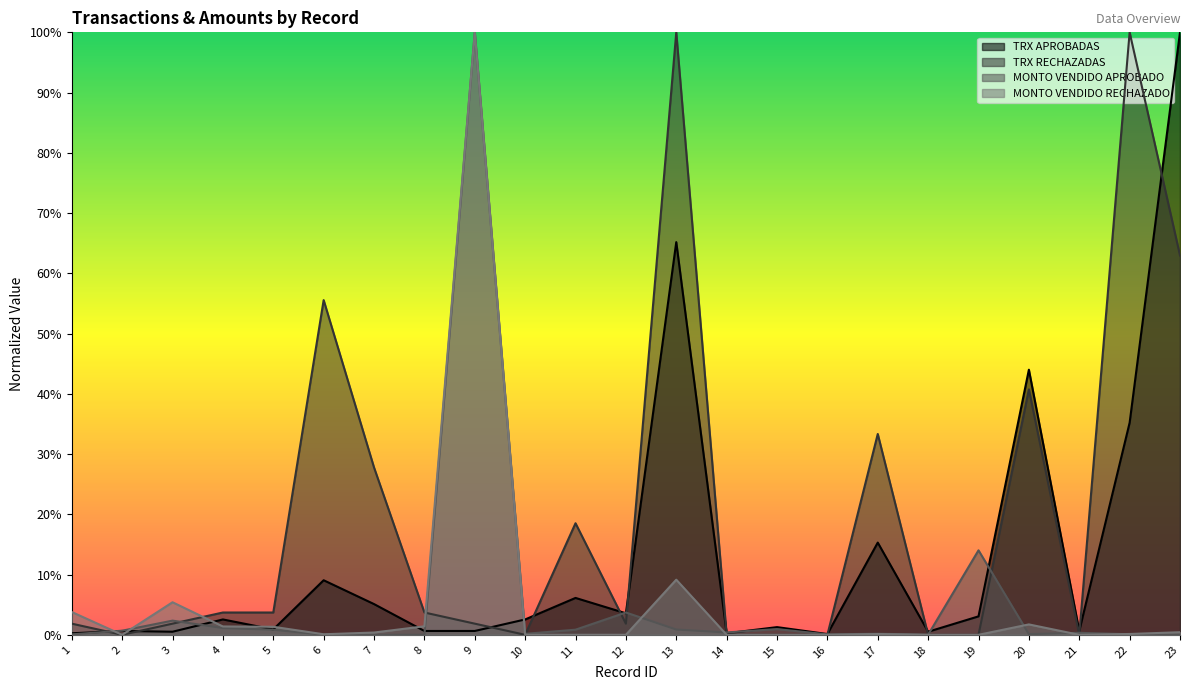

True or false: MONTO VENDIDO APROBADO has more than 0 points higher than both neighbors.

True